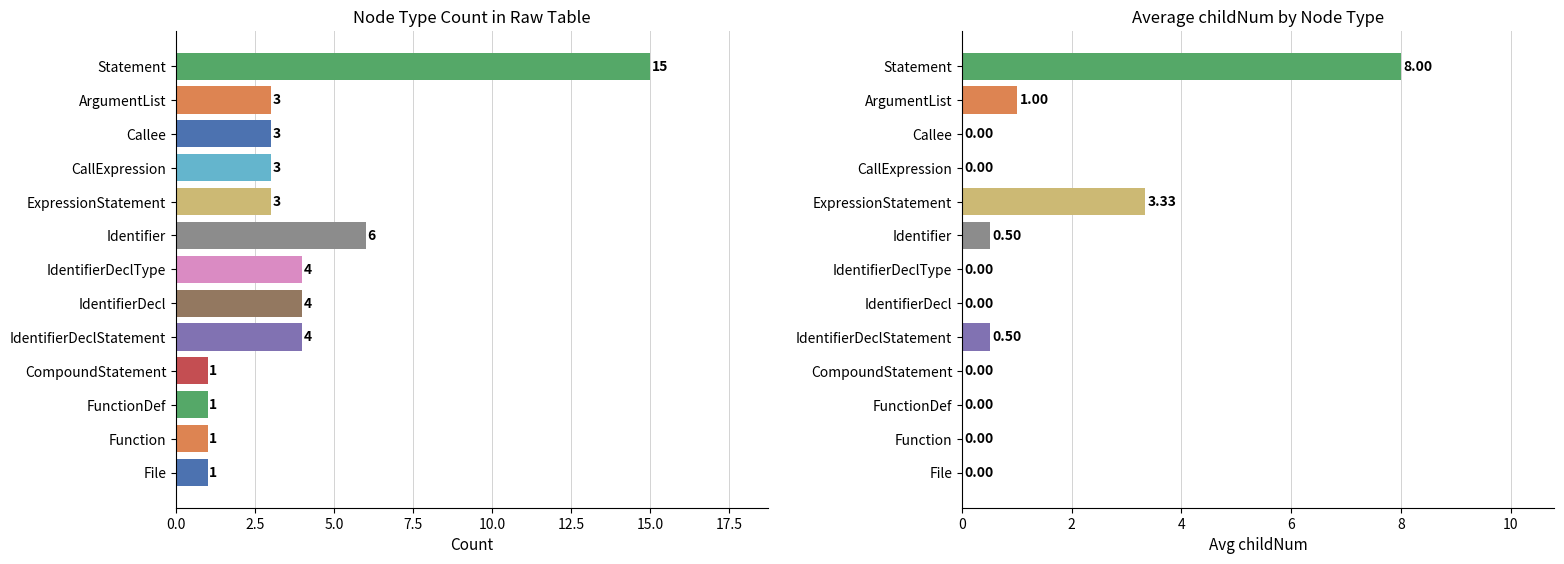

What is the difference between the highest and lowest values at FunctionDef?

1.0